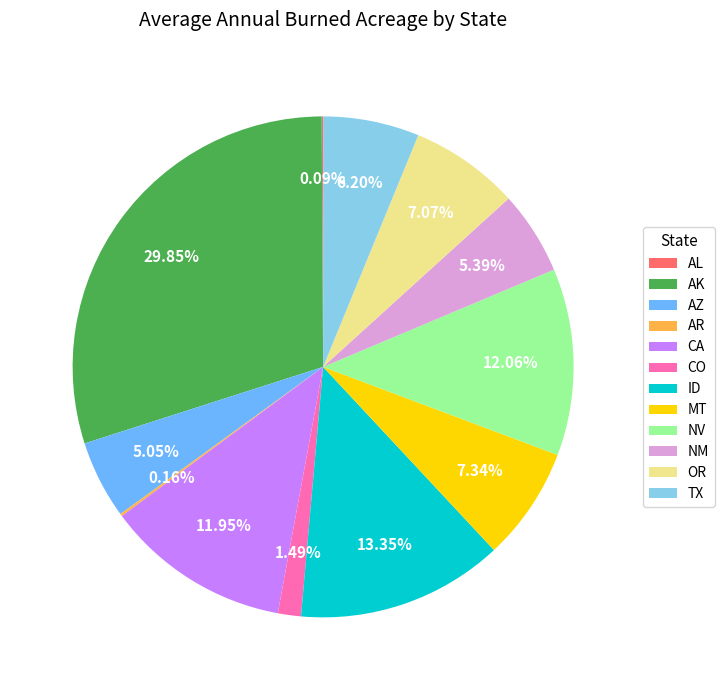

Is there a majority slice in this chart?

No